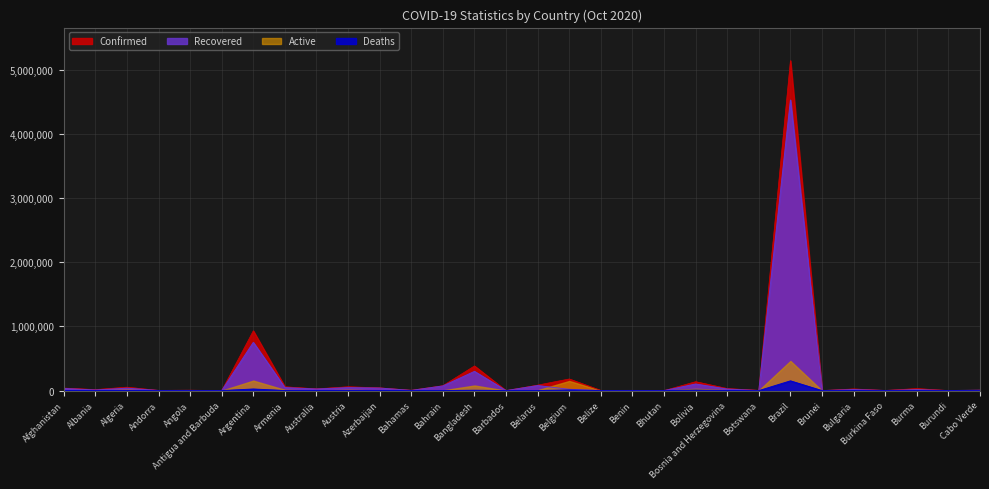

What is the maximum value shown in the chart?

5140863